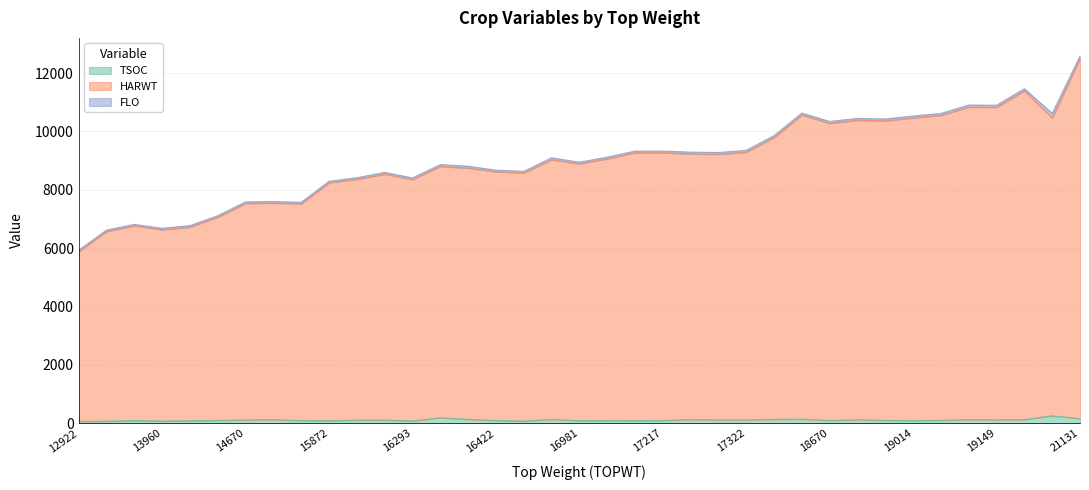

At which category is the sum across all series the highest?

21131